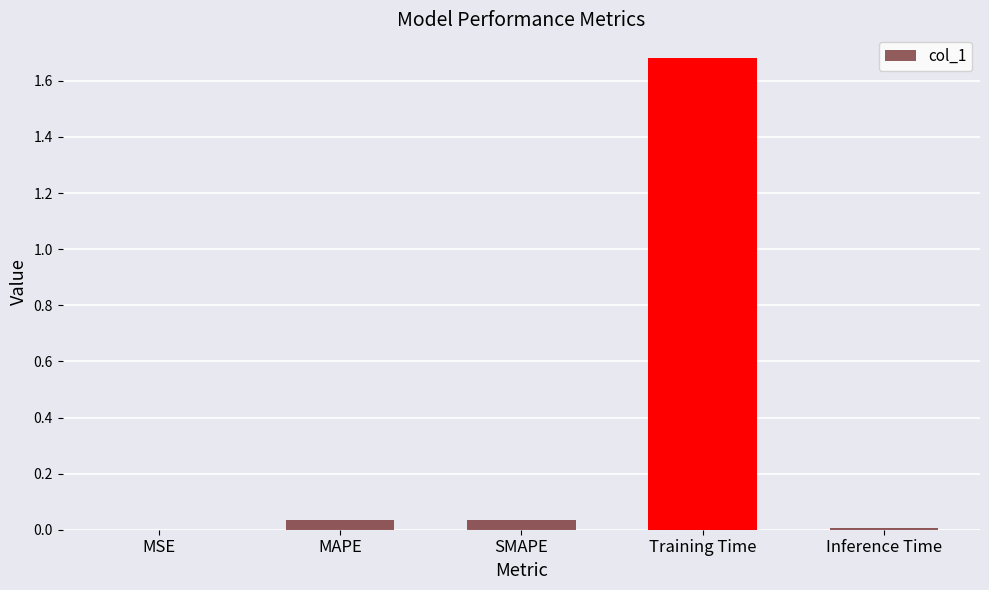

The value at Inference Time is 0.0. True or false?

True